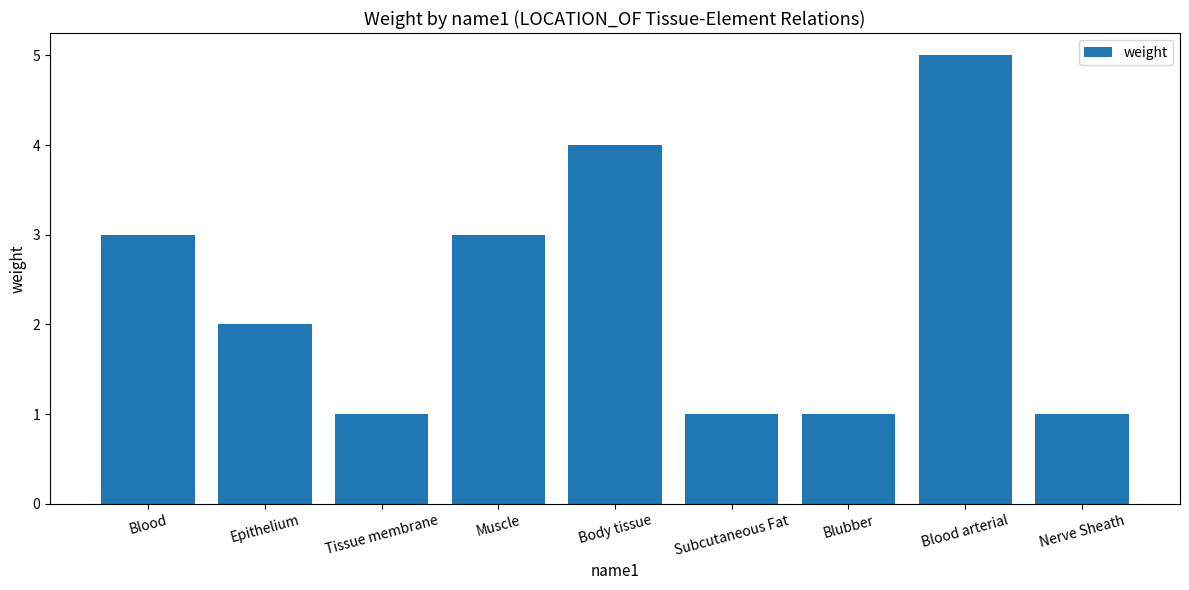

Reading left to right, list all the values displayed in this chart.

Blood=3	Epithelium=2	Tissue membrane=1	Muscle=3	Body tissue=4	Subcutaneous Fat=1	Blubber=1	Blood arterial=5	Nerve Sheath=1